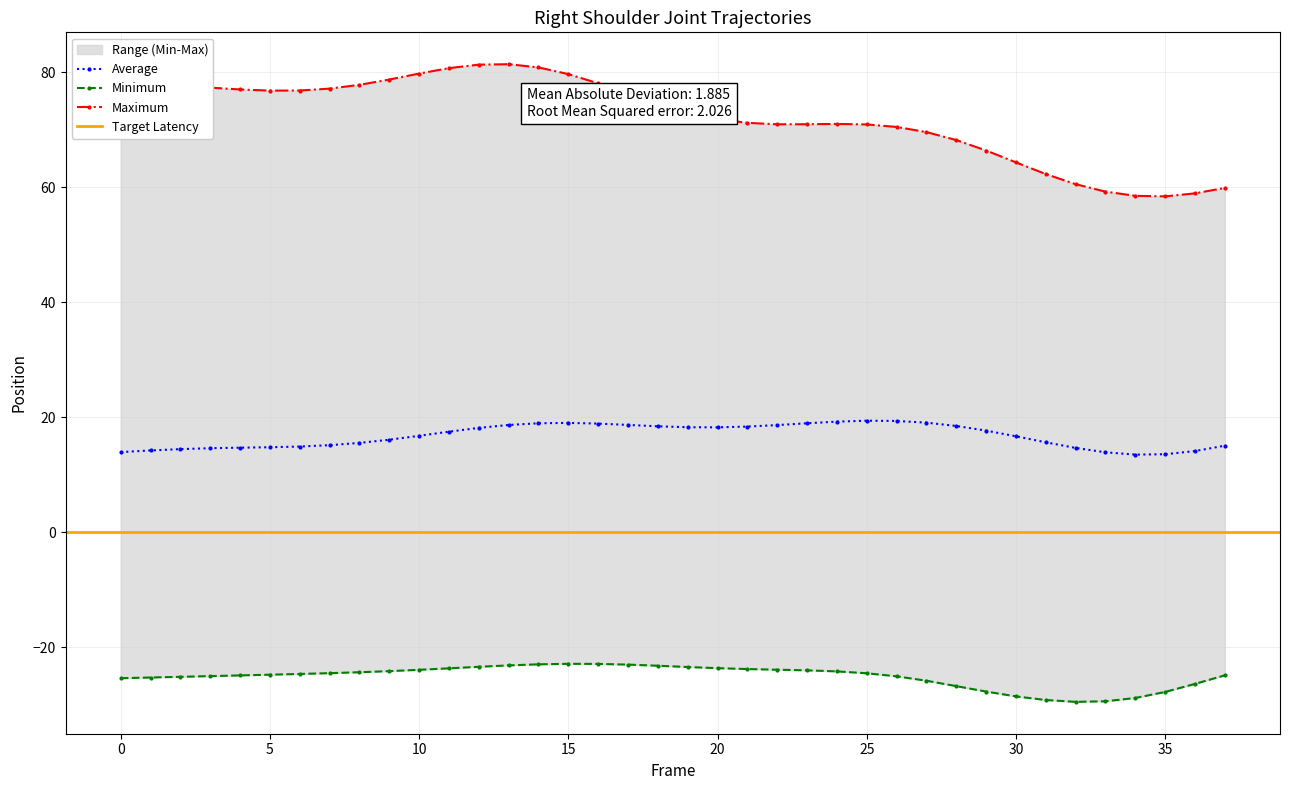

Is the value of Z at 10 greater than the value of Y at 24?

Yes